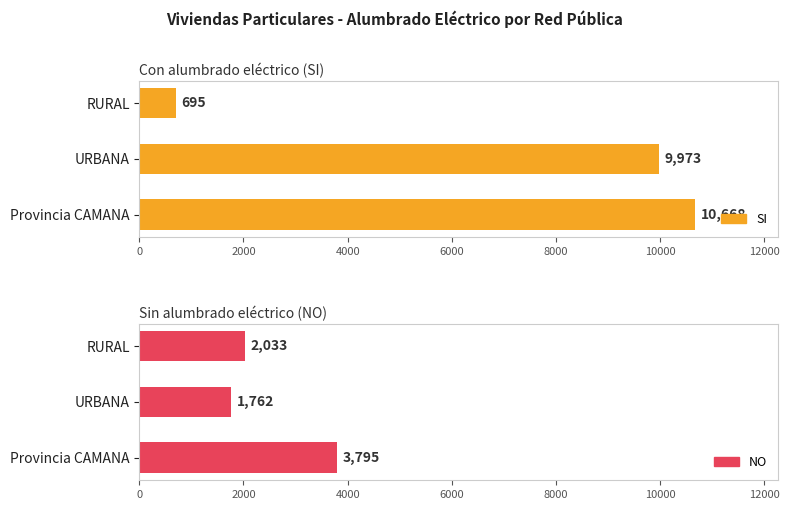

List the series in order of their peak value, lowest first.

NO, SI